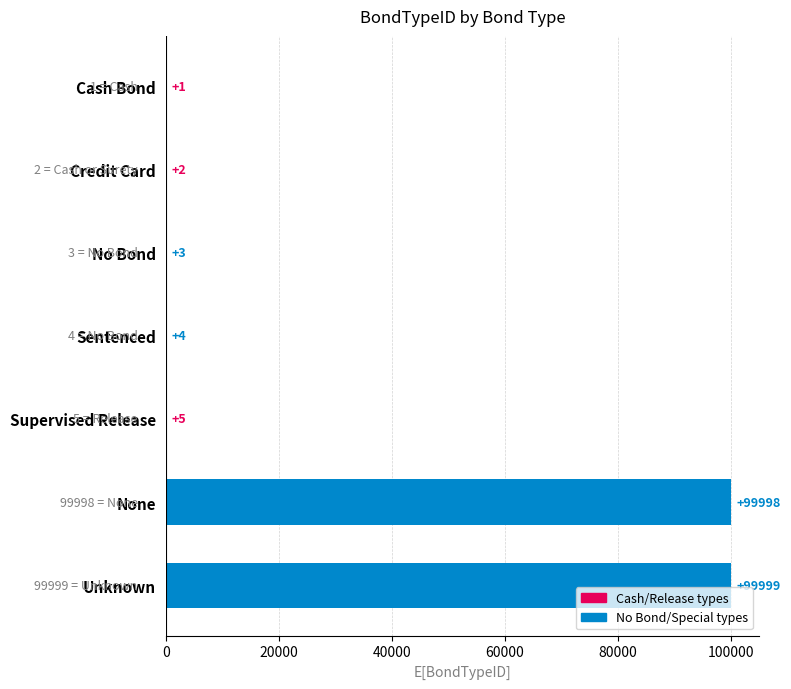

What is the average value?

28573